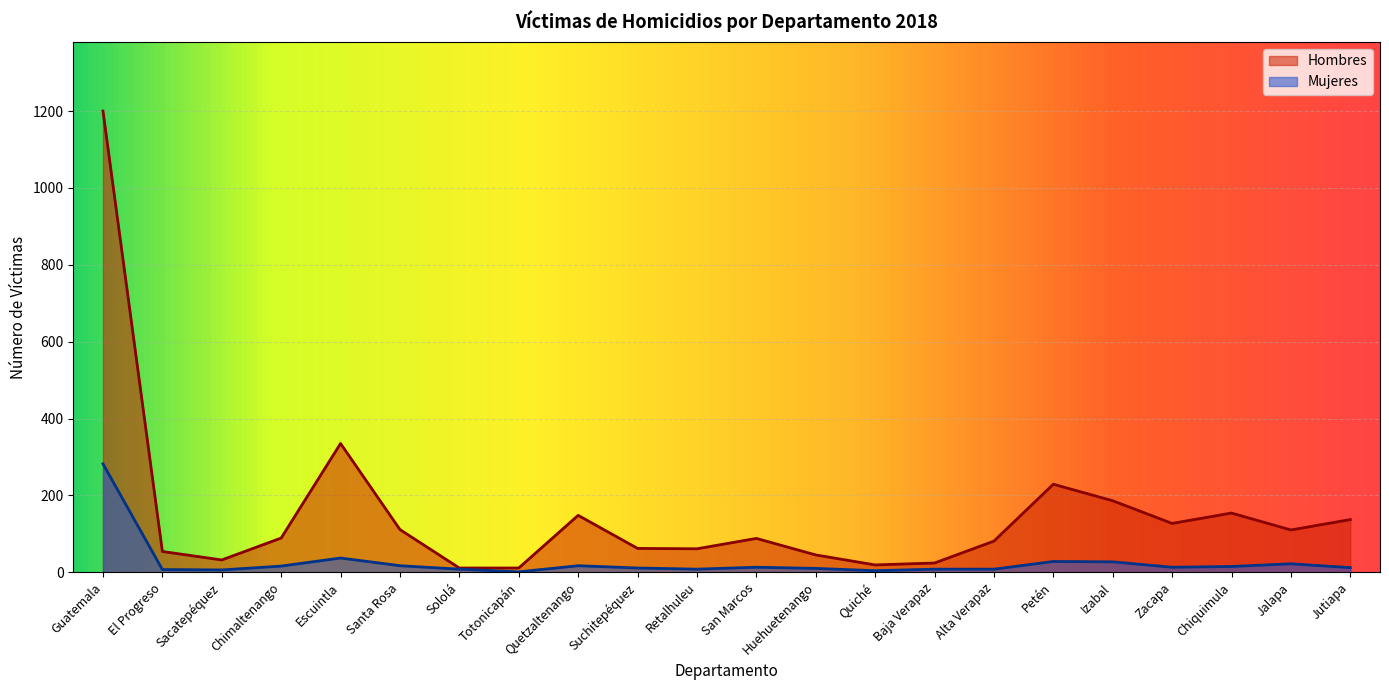

At Quetzaltenango, list the series in order from largest to smallest.

Hombres, Mujeres